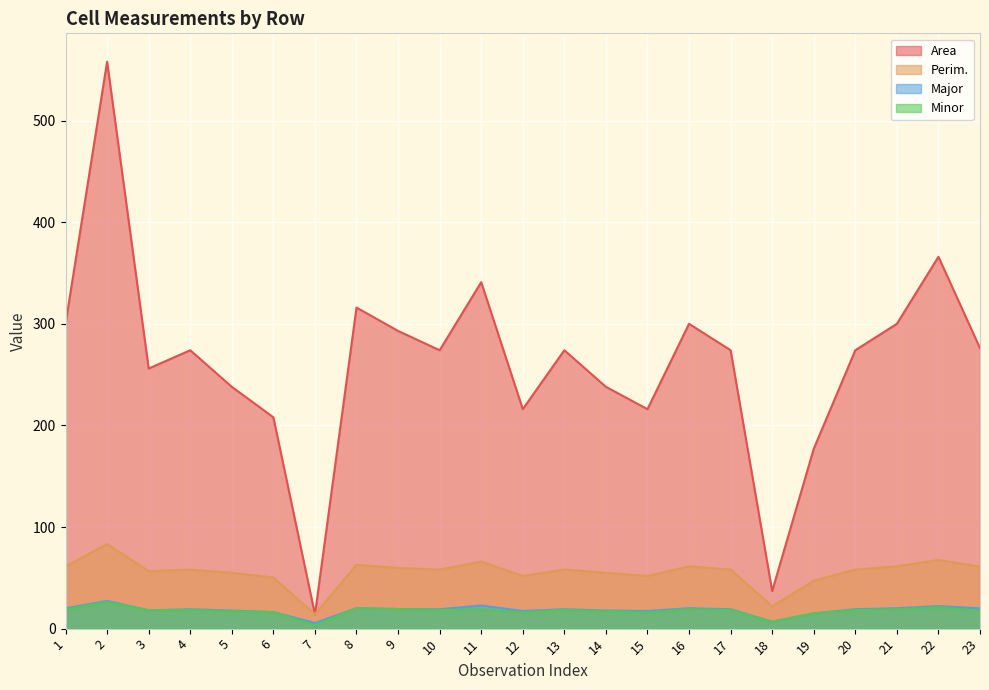

What is the sum of all Perim. values?

1278.4